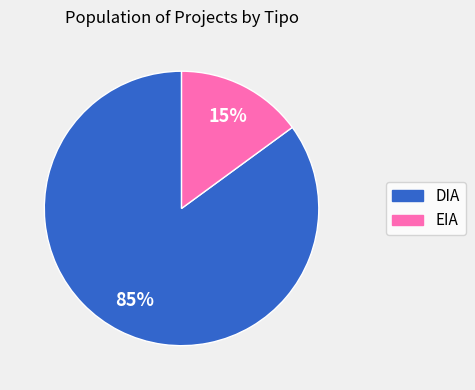

Does EIA account for over 50% of the chart?

No